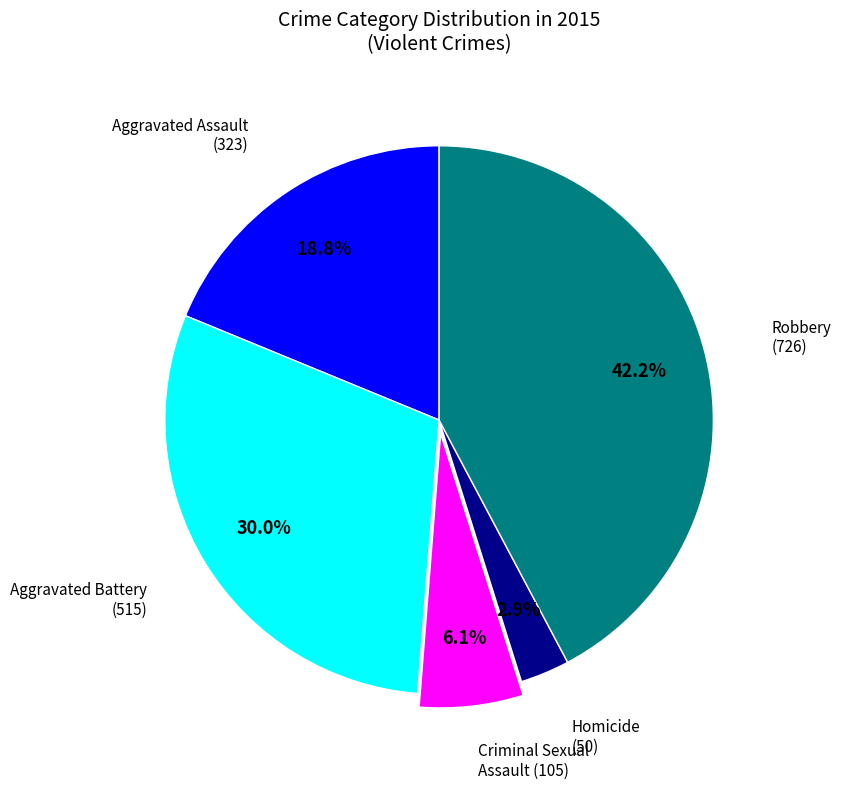

Is there any slice that represents more than half of the pie?

No